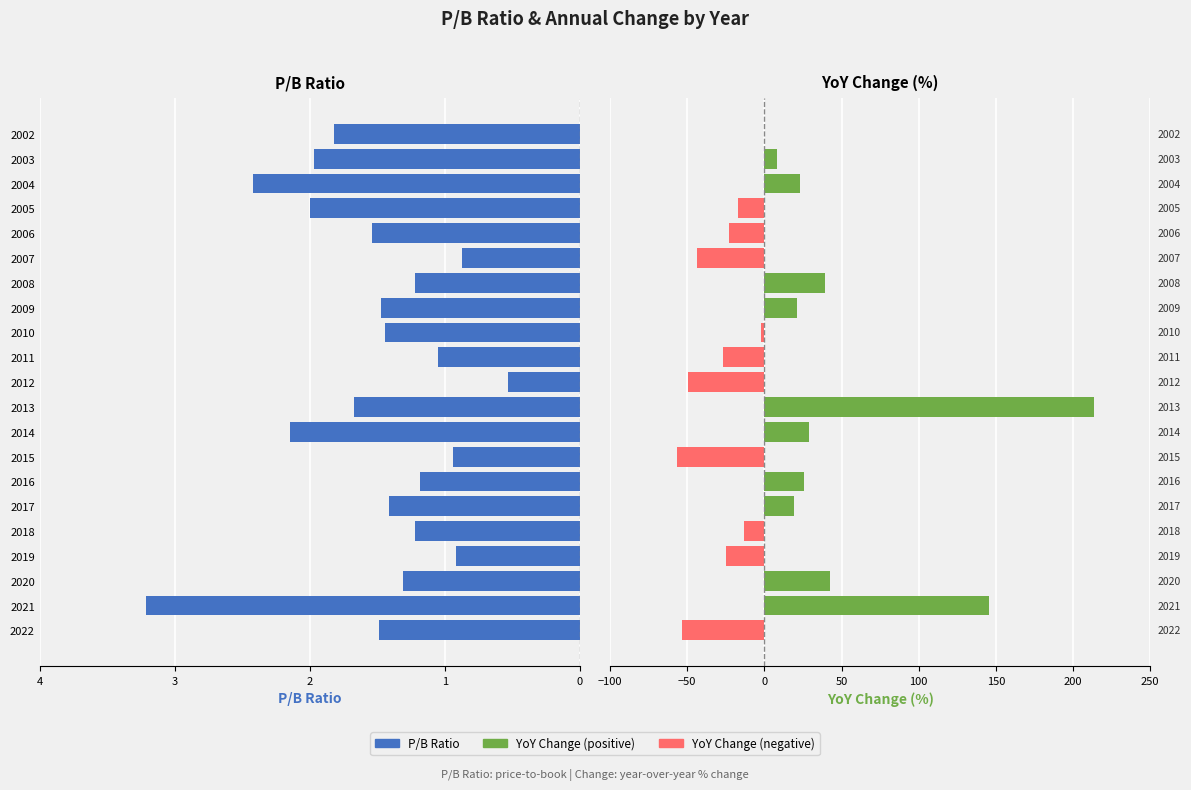

What are all the series names shown in the legend?

P/B Ratio, YoY Change (%)